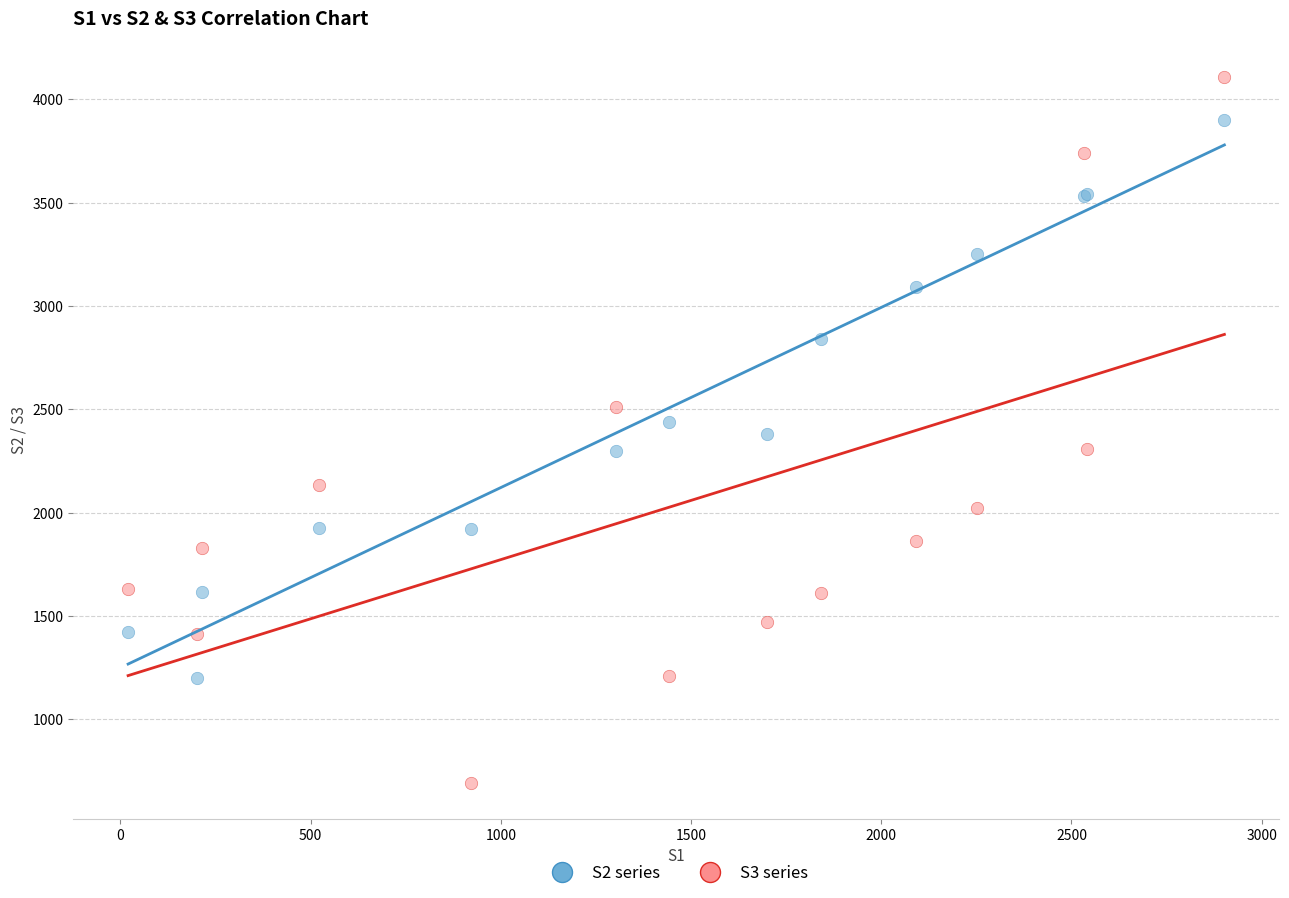

In the S2 series series, what Y value is closest to 2550?

2440